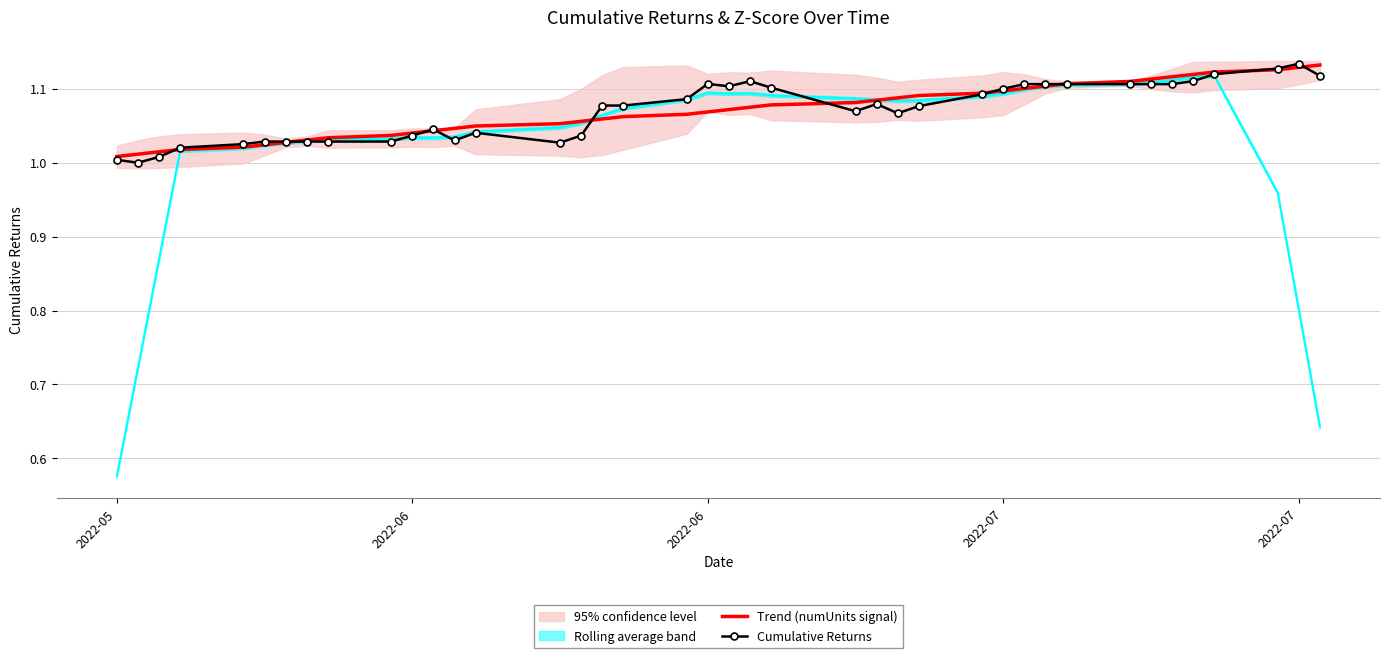

What is the difference between the second highest and second lowest values in the Trend (numUnits signal) series?

0.1